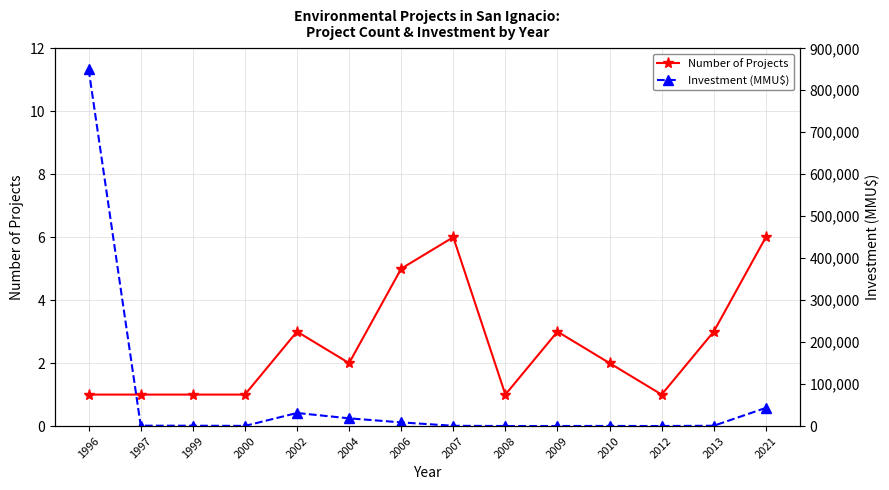

True or false: Investment (MMU$) and Number of Projects cross at least once.

False